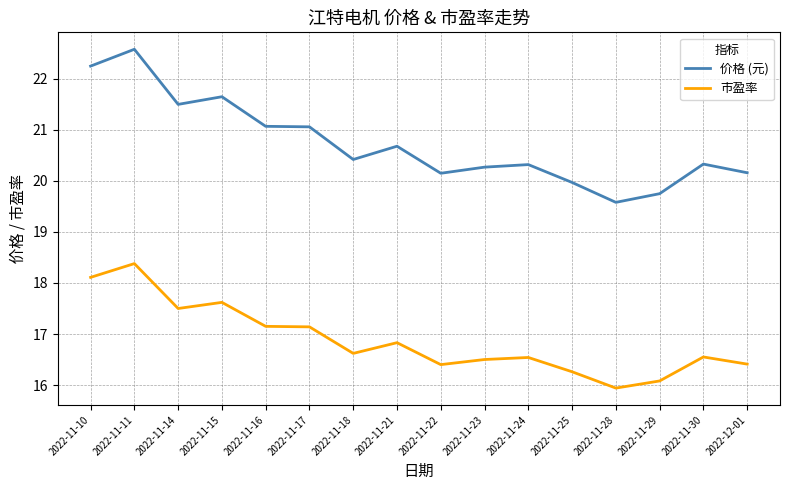

True or false: 市盈率 and 价格 (元) cross at least once.

False